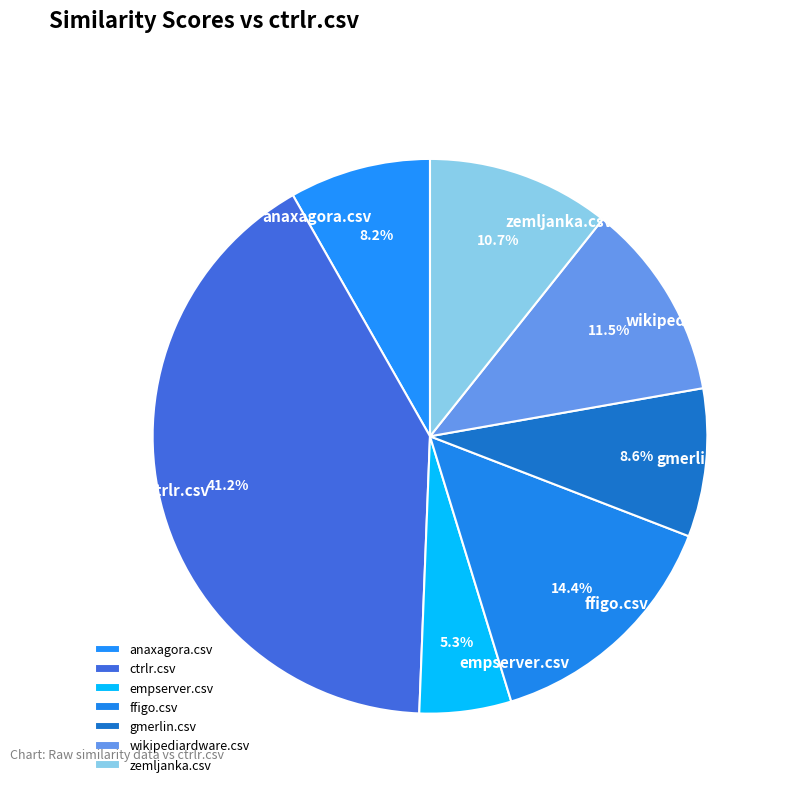

To the nearest percent, what is the average slice percentage?

14%